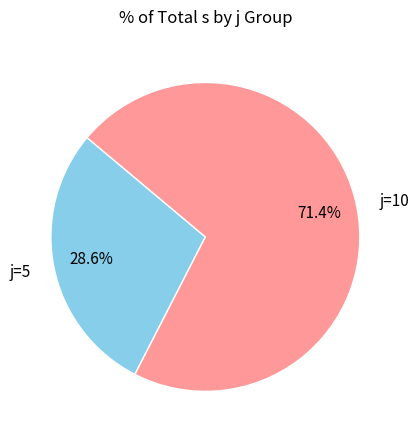

What is the smallest slice in the pie chart?

j=5